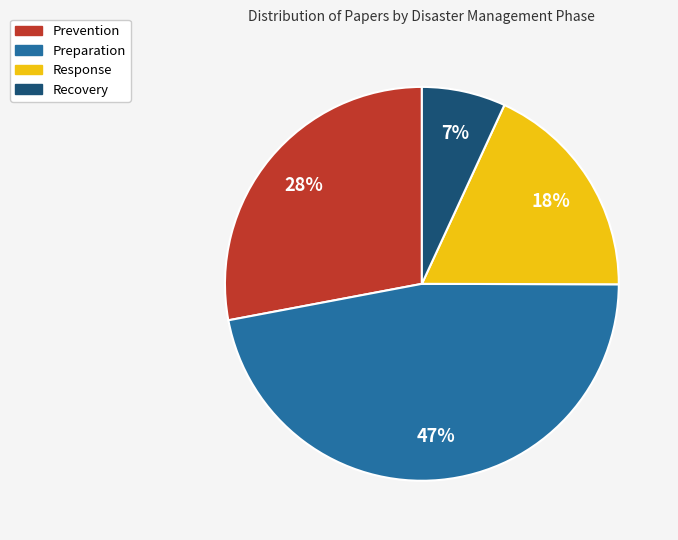

To the nearest percent, what is the difference between the largest and smallest slice percentages?

40%